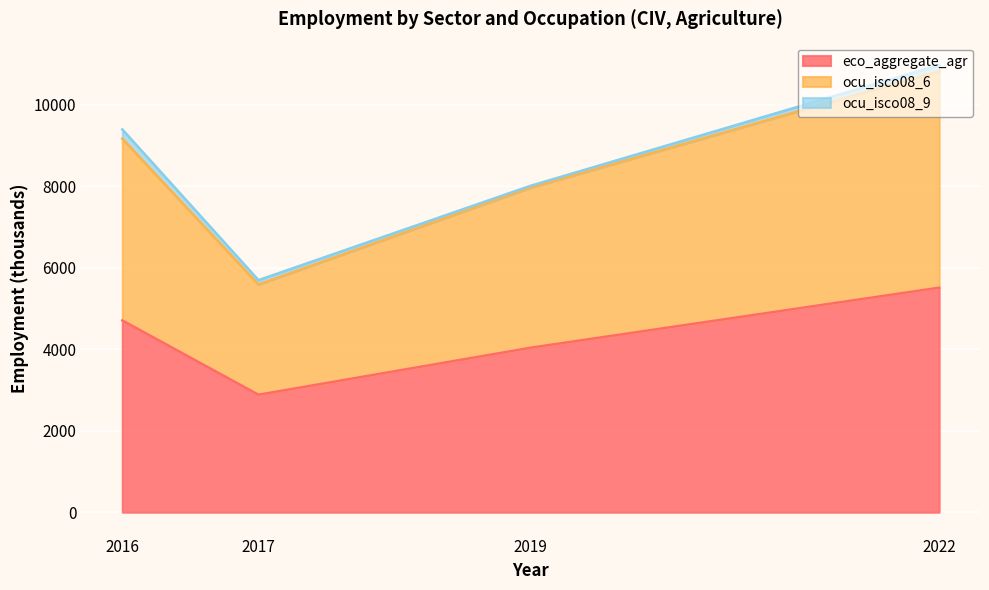

Where is ocu_isco08_6 nearest to the value 8207?

2019